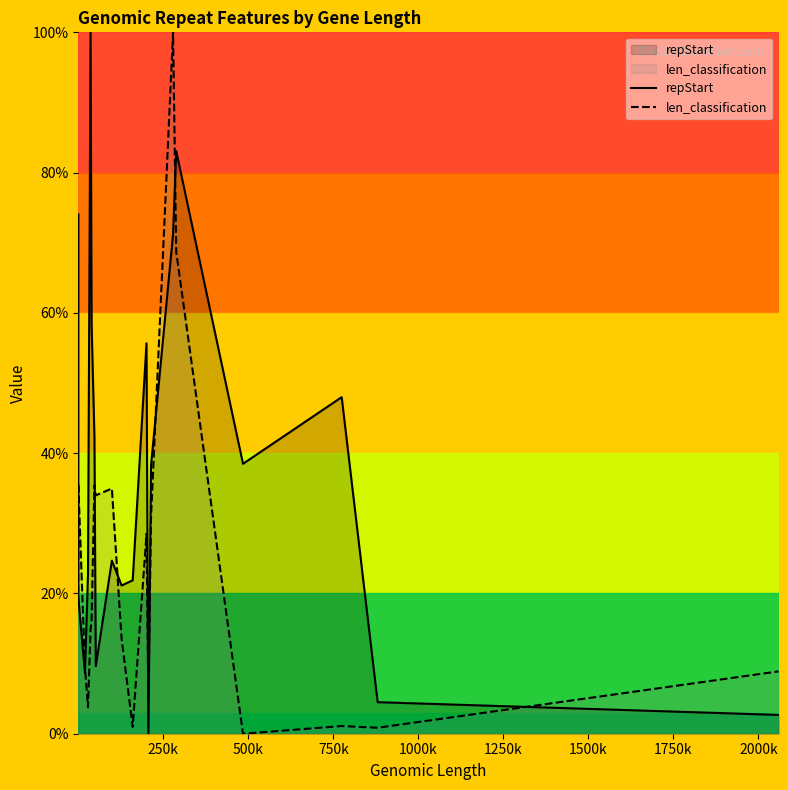

How many categories are shown in the chart?

20